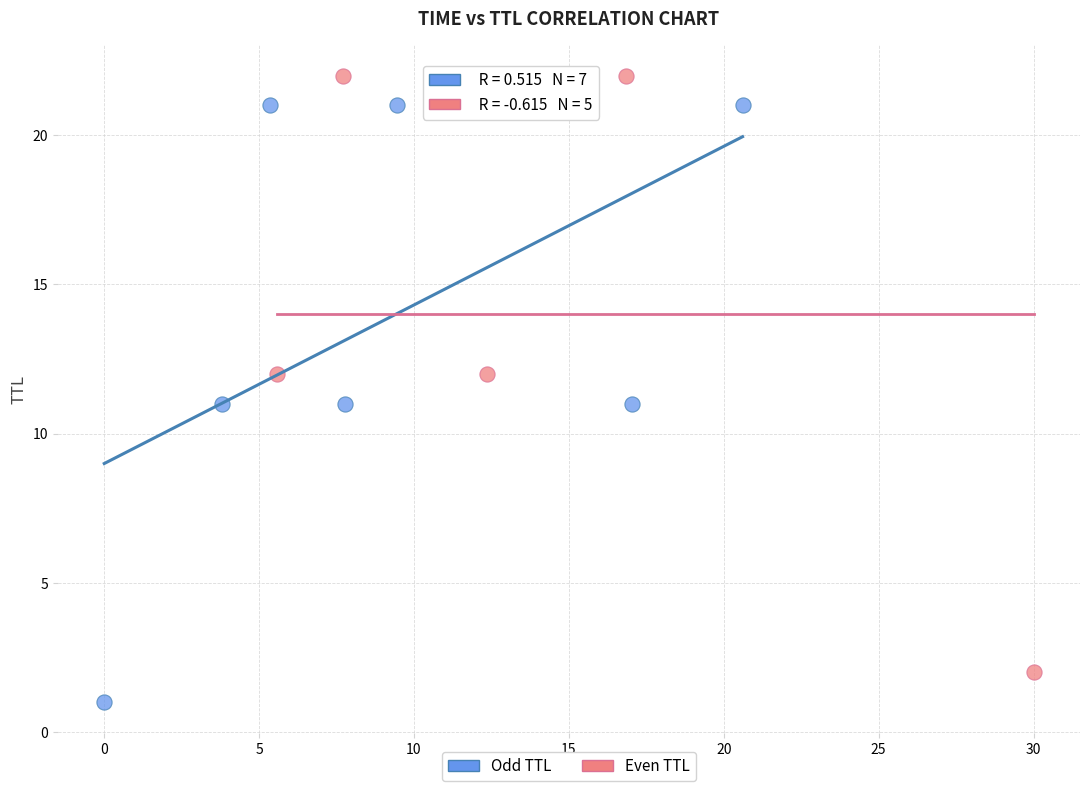

What are all the series names shown in the legend?

Odd TTL, Even TTL